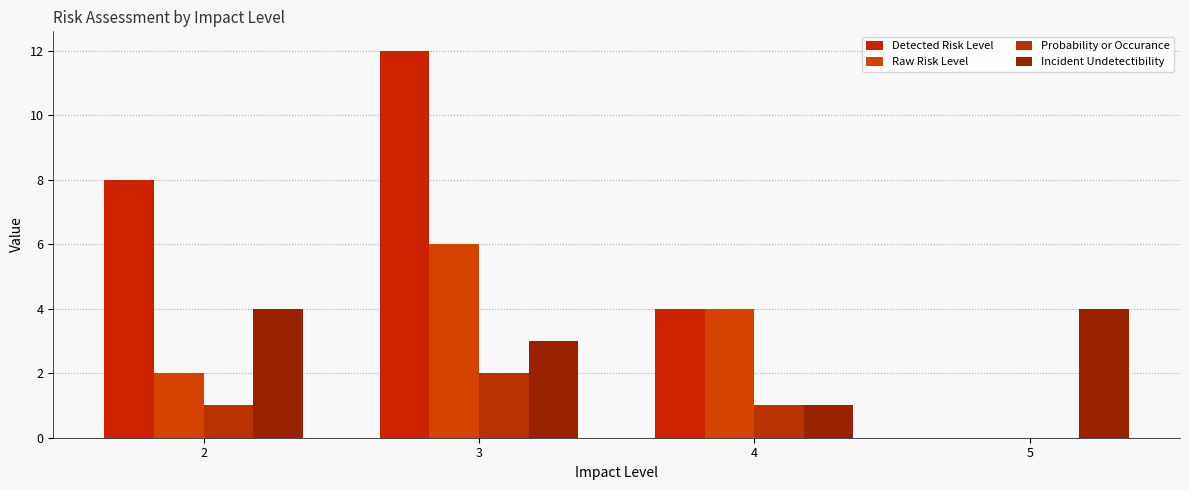

How many values in Raw Risk Level are above zero?

3